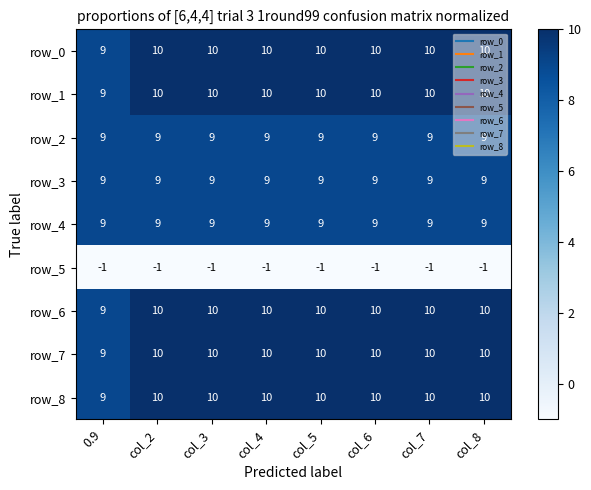

What is the sum of the row_3 values at col_6 and col_7?

18